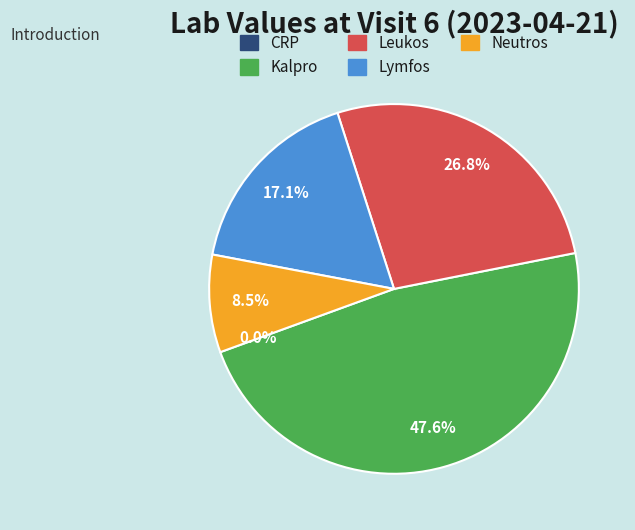

What percentage is the Leukos slice, to the nearest percent?

27%